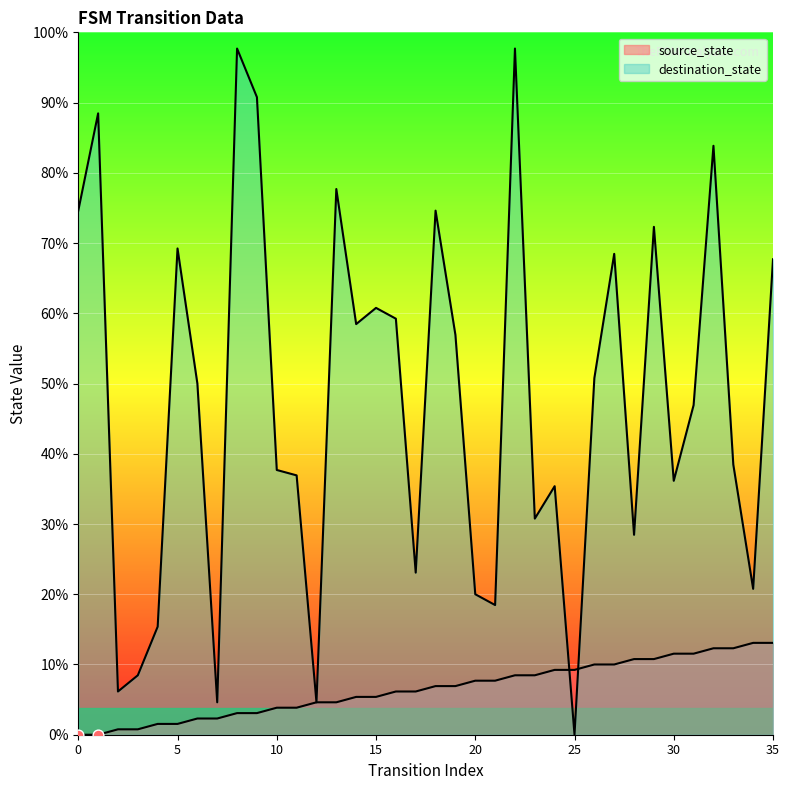

Is the value of destination_state at 24 greater than the value of source_state at 24?

Yes